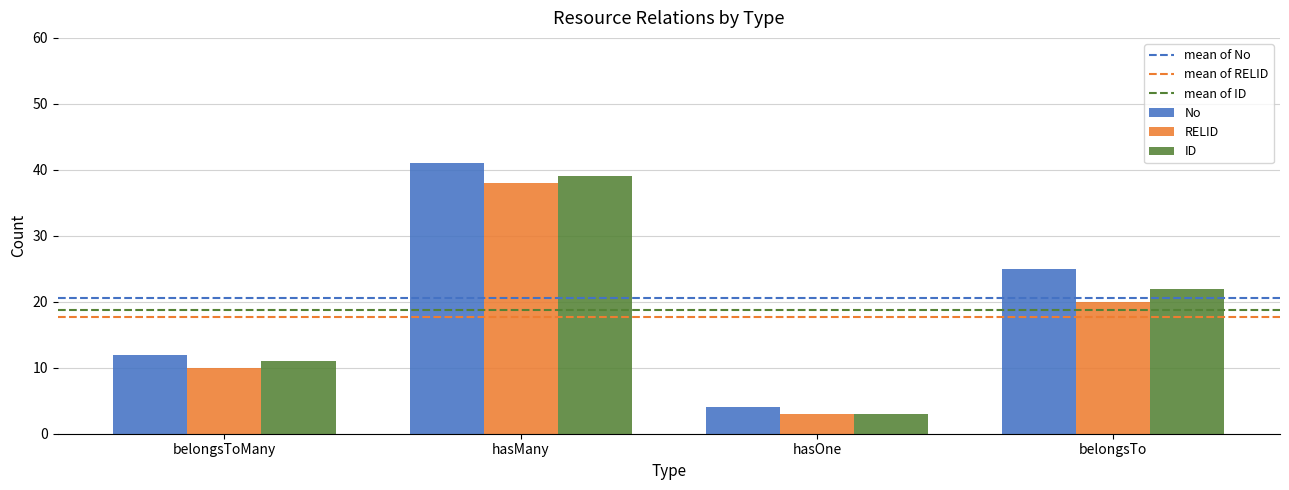

How many distinct data groups are displayed?

3